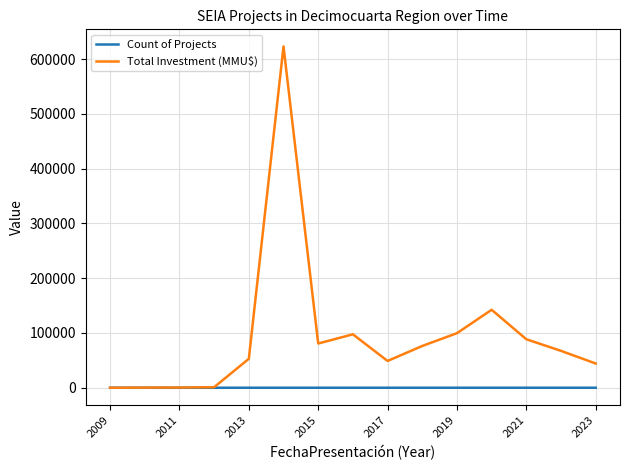

Which series has the largest total across all categories?

Total Investment (MMU$)